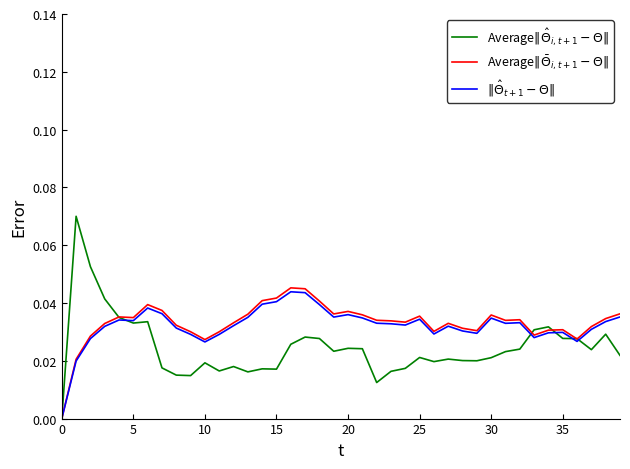

Does the chart have visible grid lines?

No